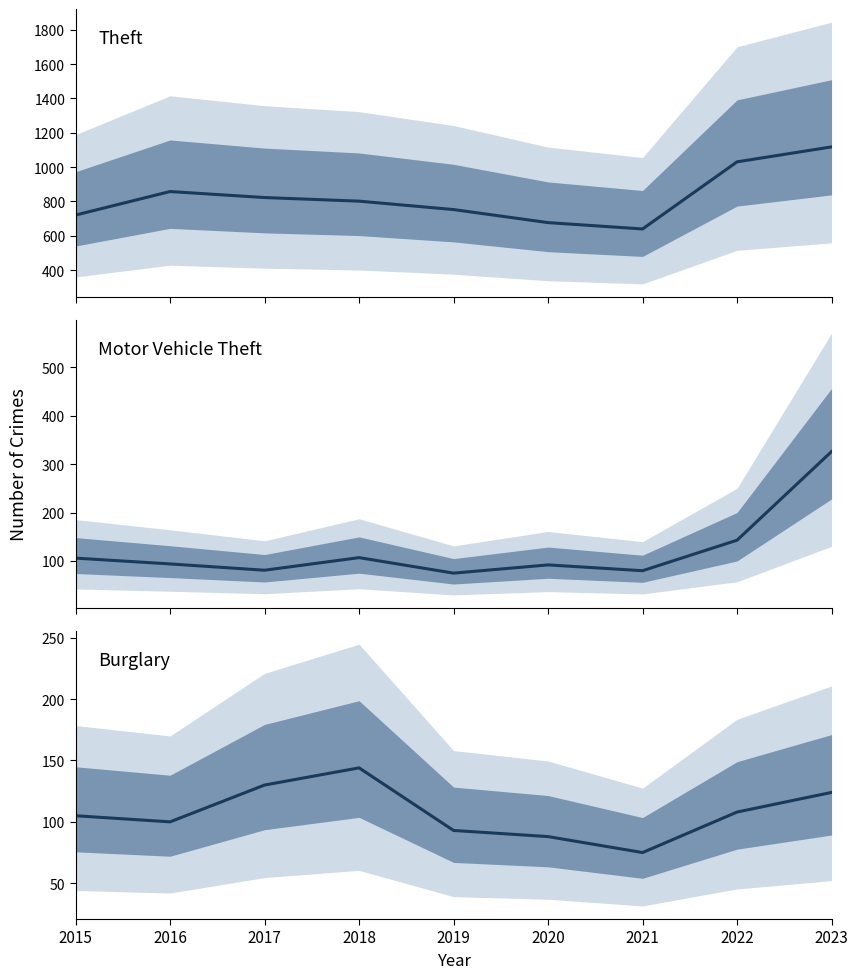

The value of Burglary at 2020 is 88. True or false?

True